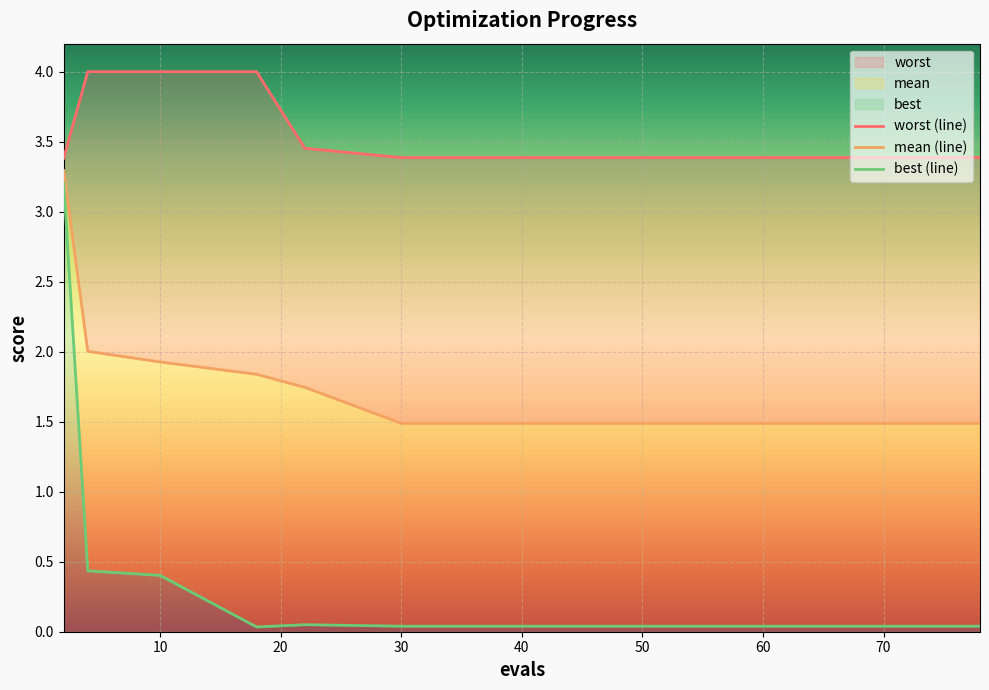

The mean series shows 1.5 at 38. True or false?

True